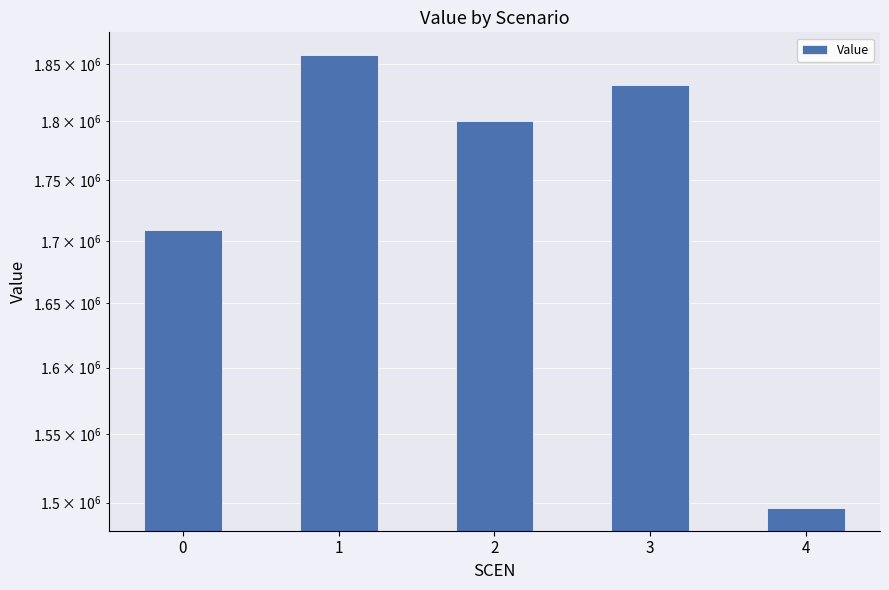

How many bars are there in total?

5